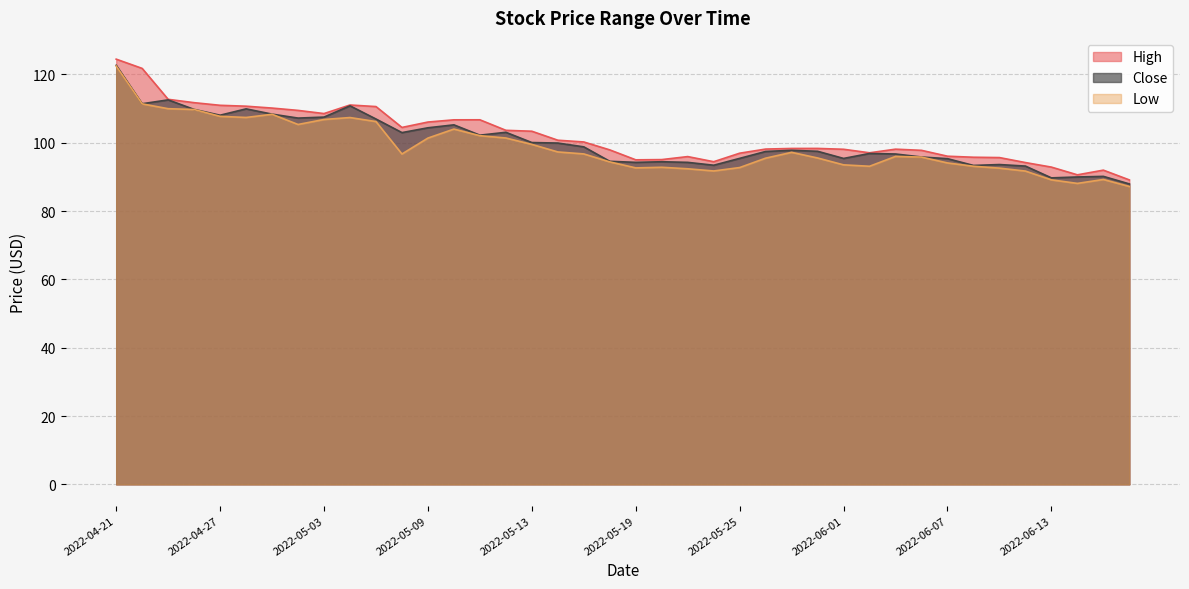

Which series changed the most between 2022-04-28 and 2022-05-31?

Close